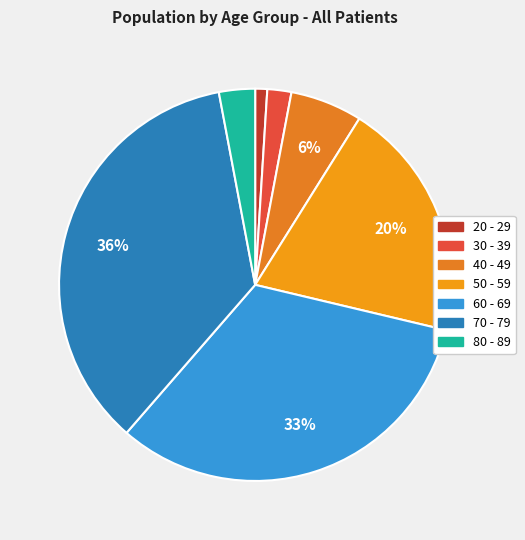

To the nearest percent, what is the average slice percentage?

14%